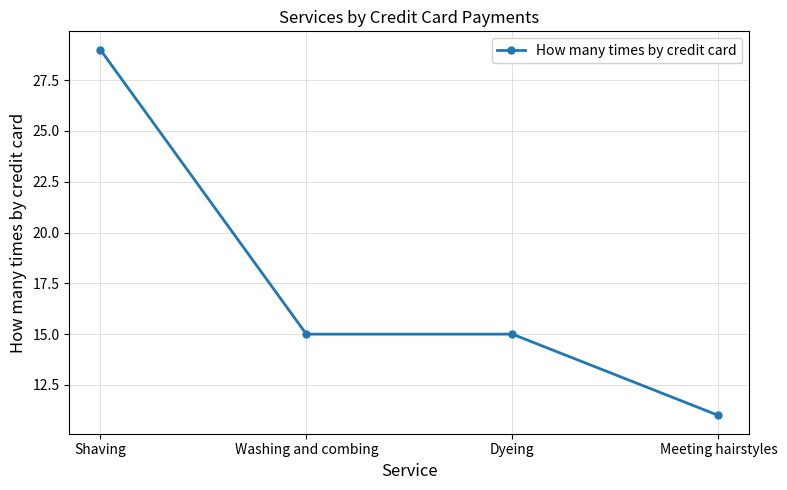

Count the number of categories in the chart.

4